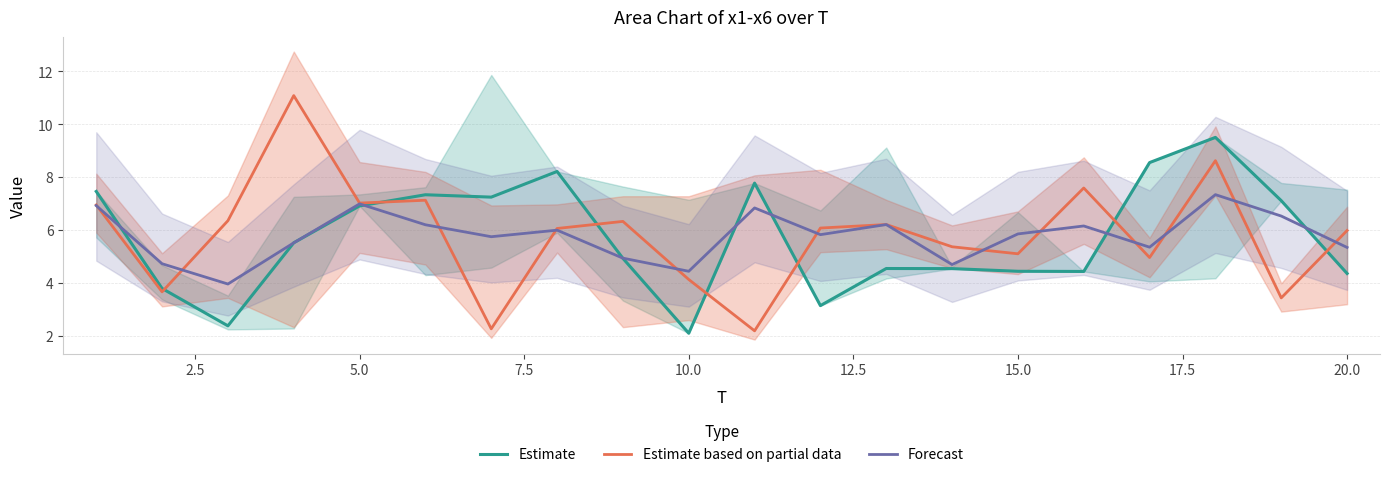

What is the lowest value of the Forecast series?

4.0